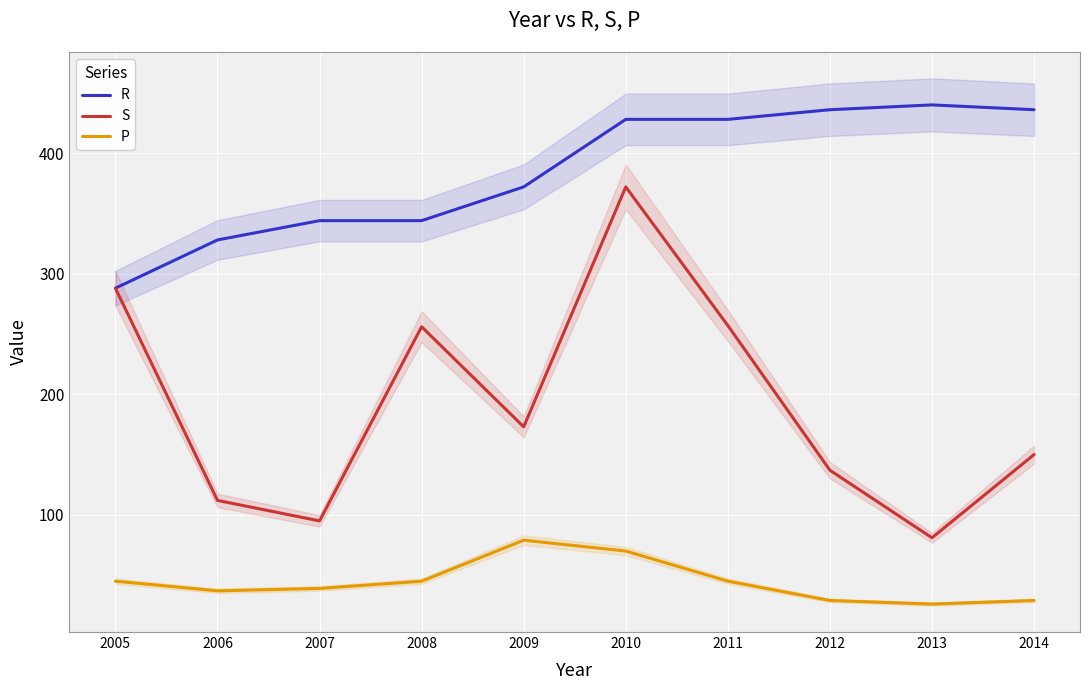

What is the total value across all series at 2008?

645